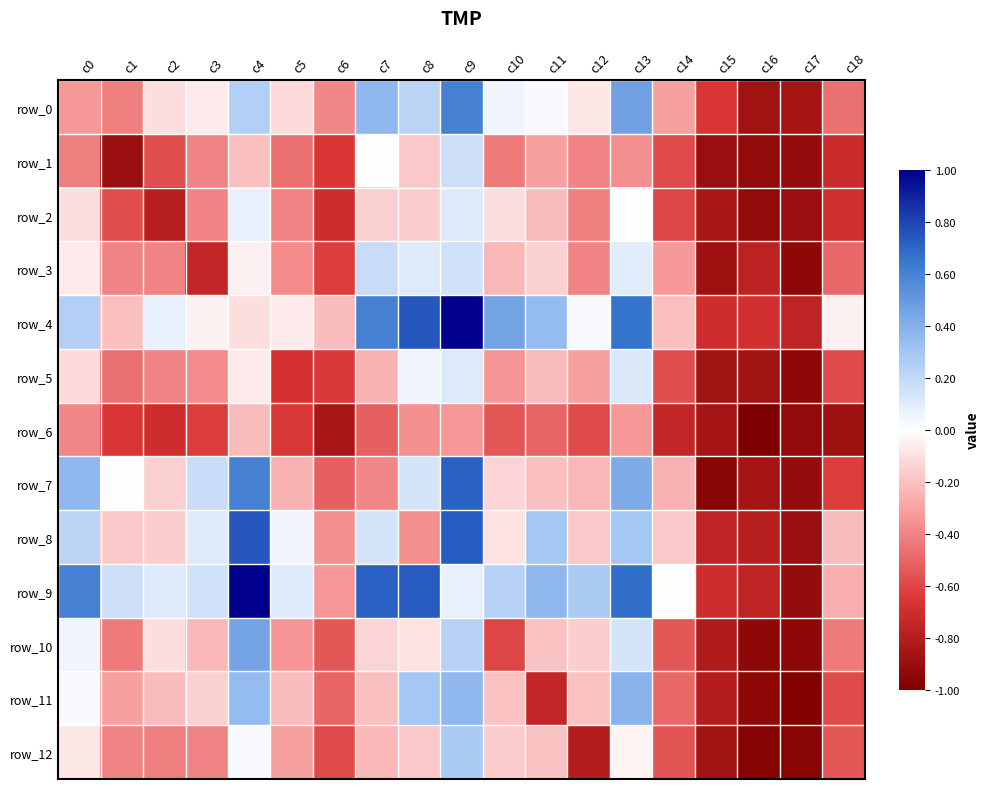

True or false: row_11 has a value of -0.2 at c5.

True